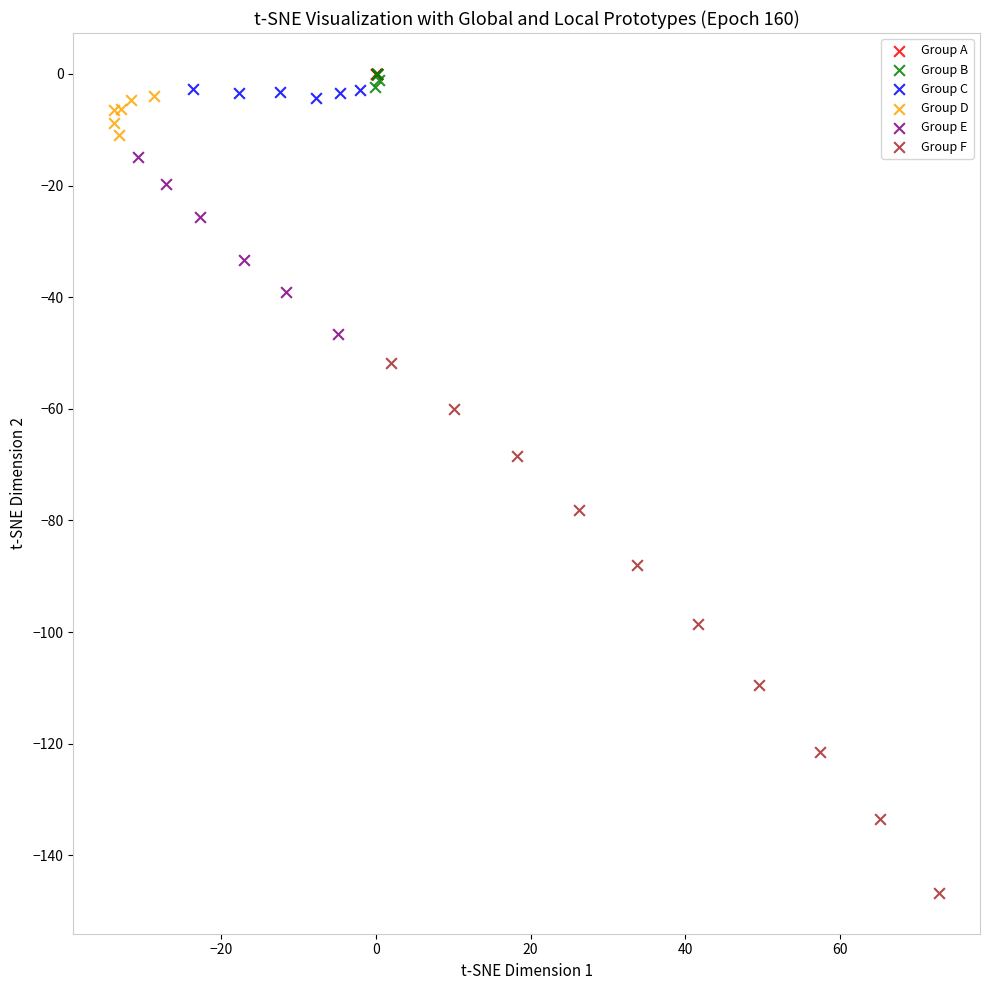

Which series reaches the minimum Y coordinate?

Group F